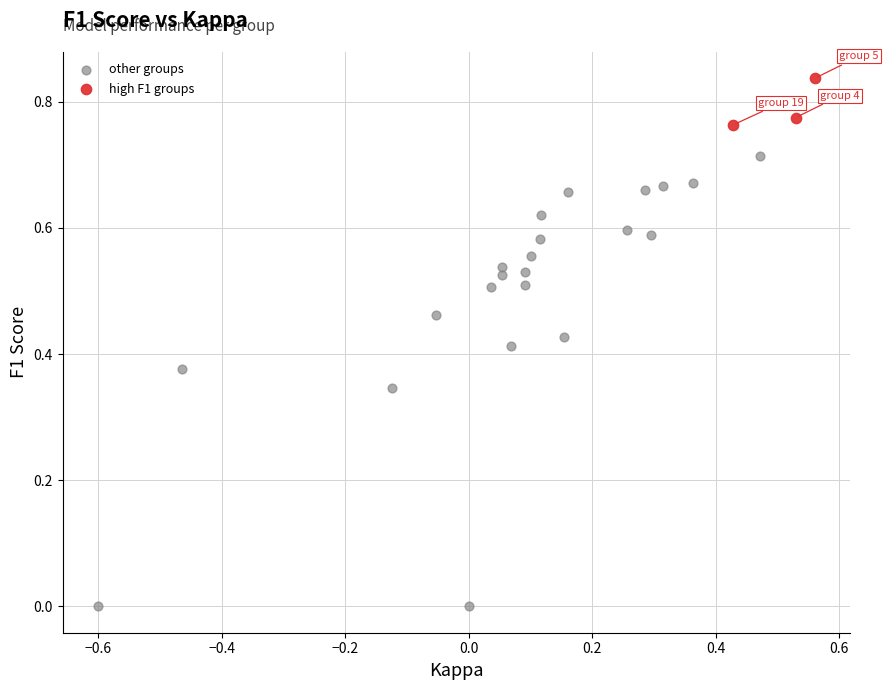

Which series has the widest spread of Y values?

other groups